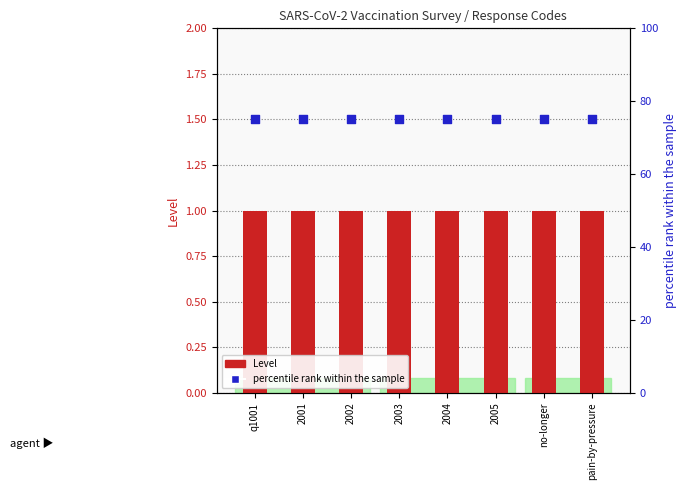

Which series has the largest total across all categories?

percentile rank within the sample